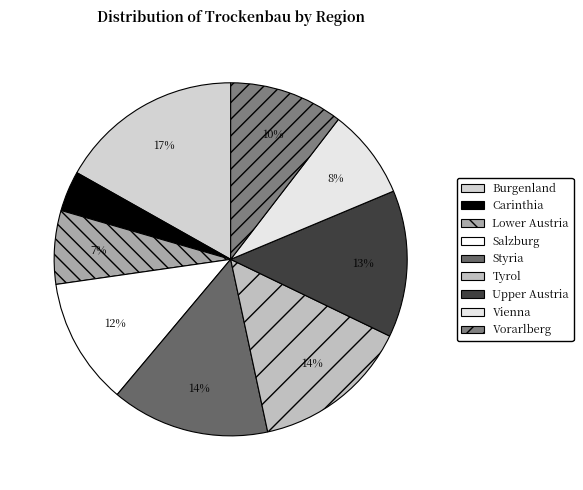

Is it true that Vienna is 22% of the pie?

False